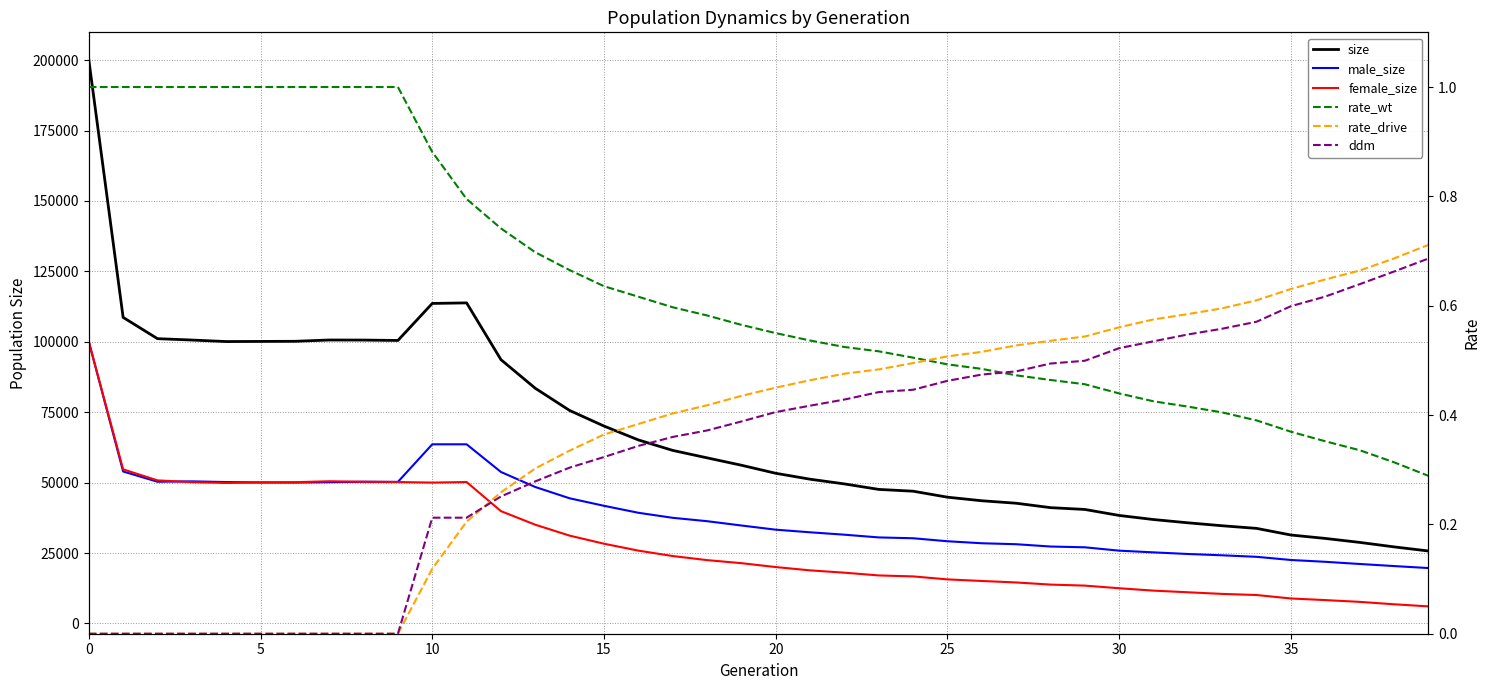

Is it true that rate_wt equals 0.6 at 34?

False